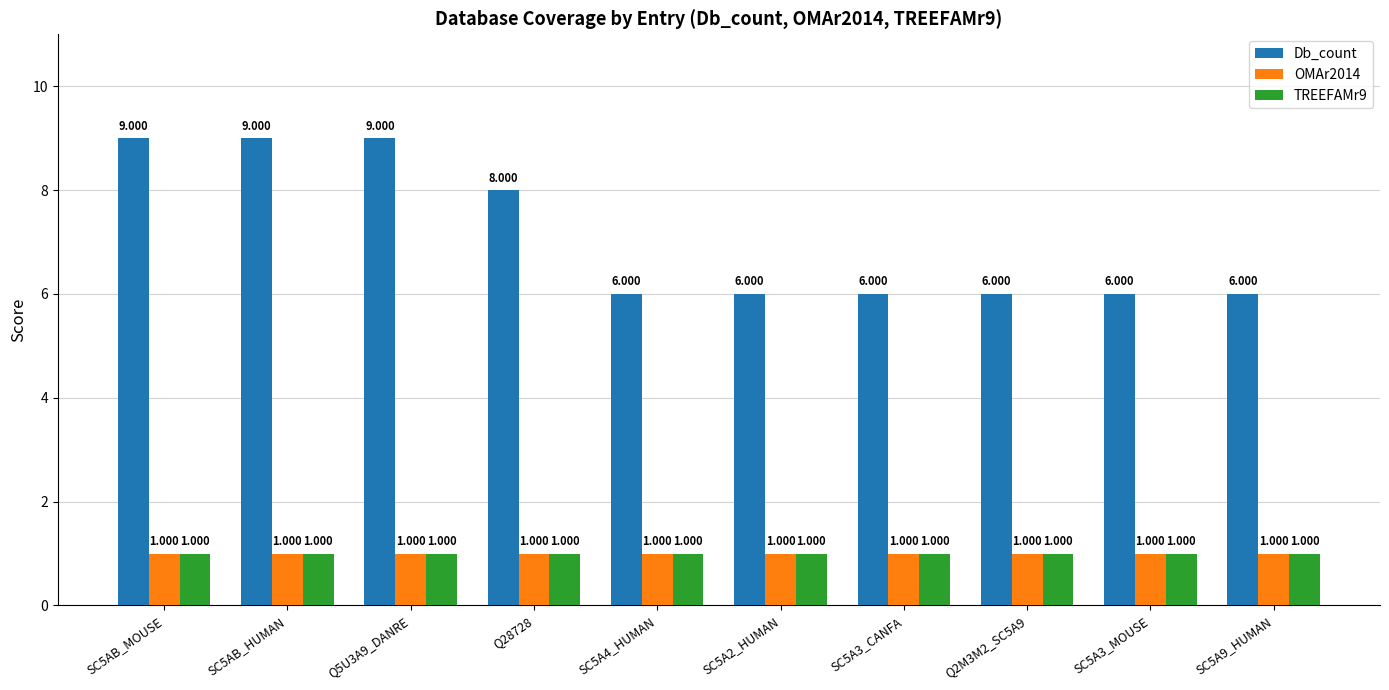

Which series has the largest total across all categories?

Db_count